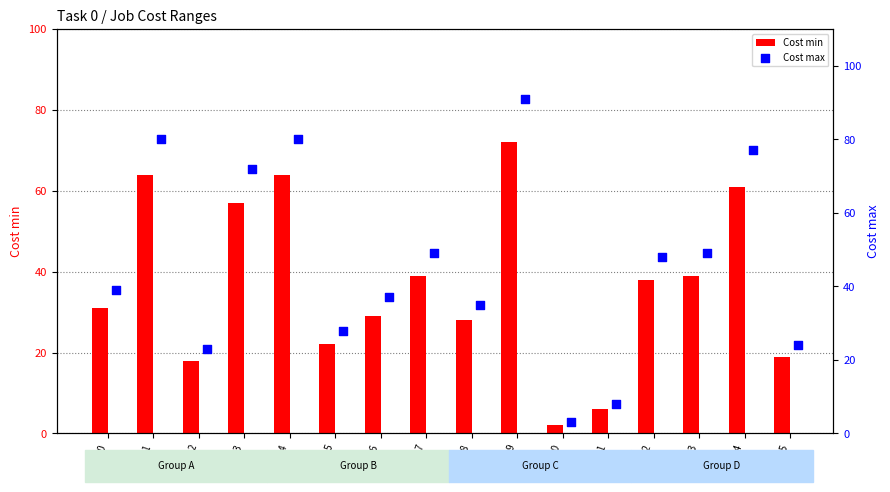

Which series contains the lowest Y value?

Cost min